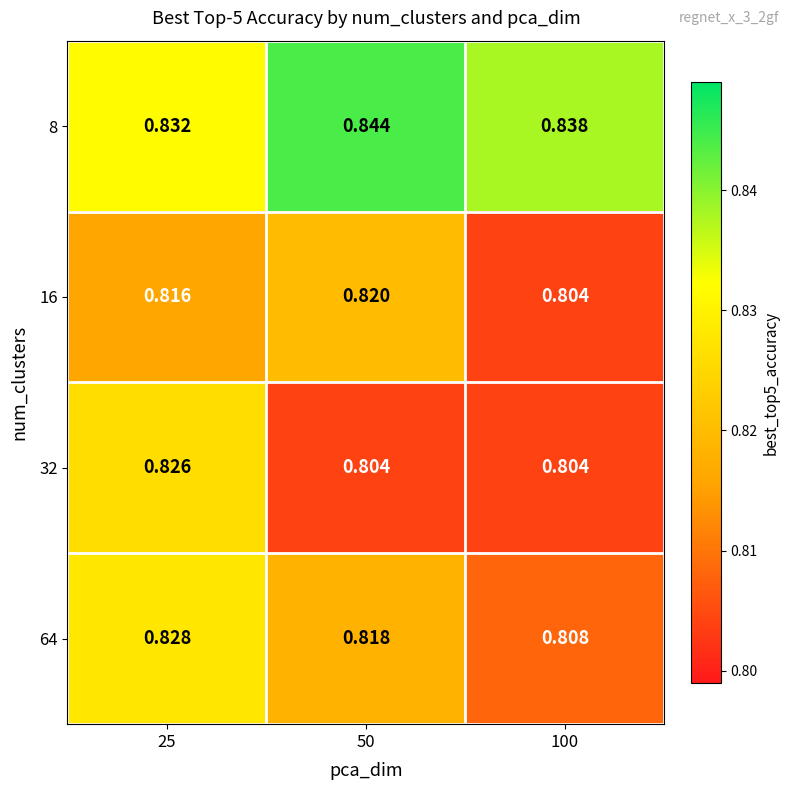

Is the value of 32 at 50 greater than the value of 8 at 50?

No